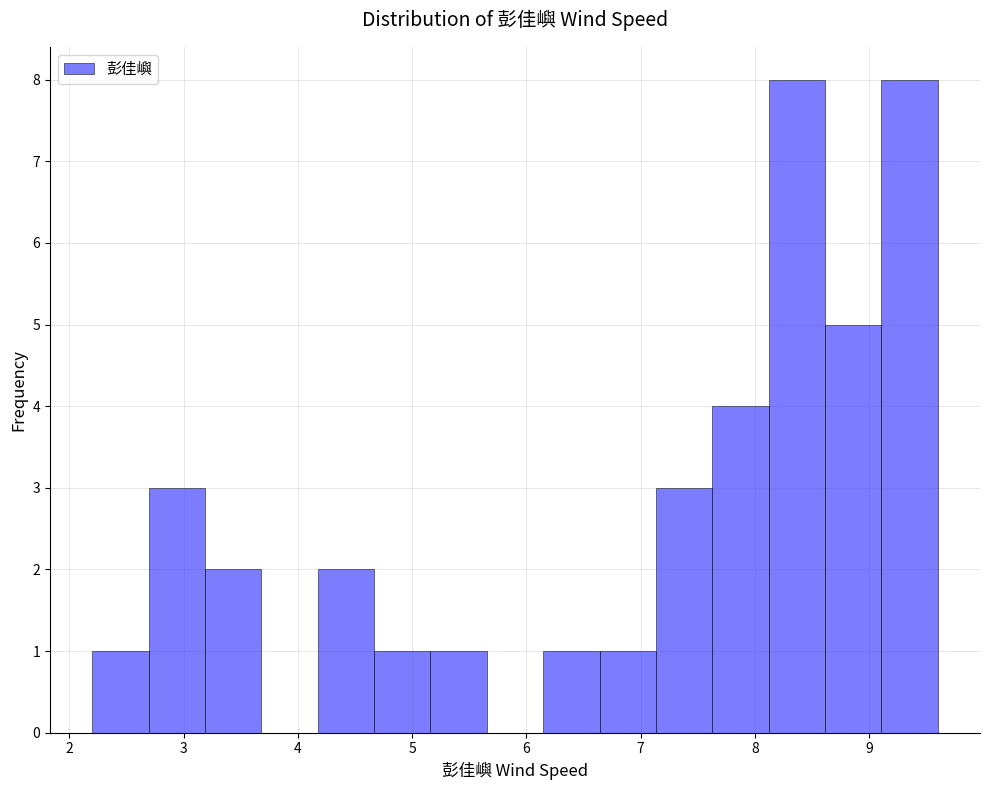

What is the height of the bar covering 6.1 to 6.6 on the x-axis? Neither the bar edges nor the heights are printed on the chart, so give them approximately, as read against the axes.

1